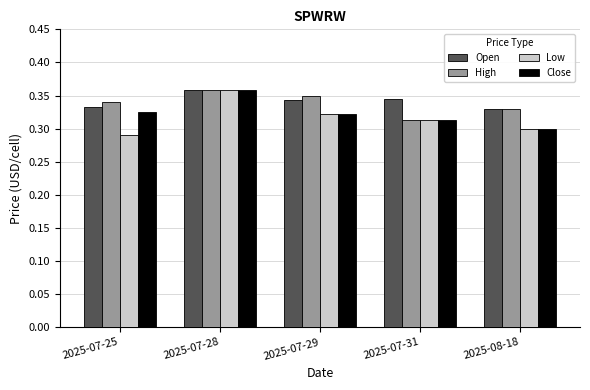

At how many categories does at least one series exceed 0?

5